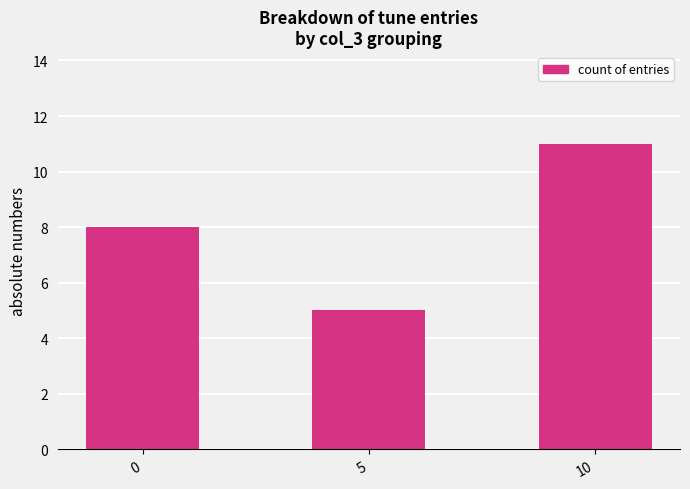

The value at 0 is 8. True or false?

True